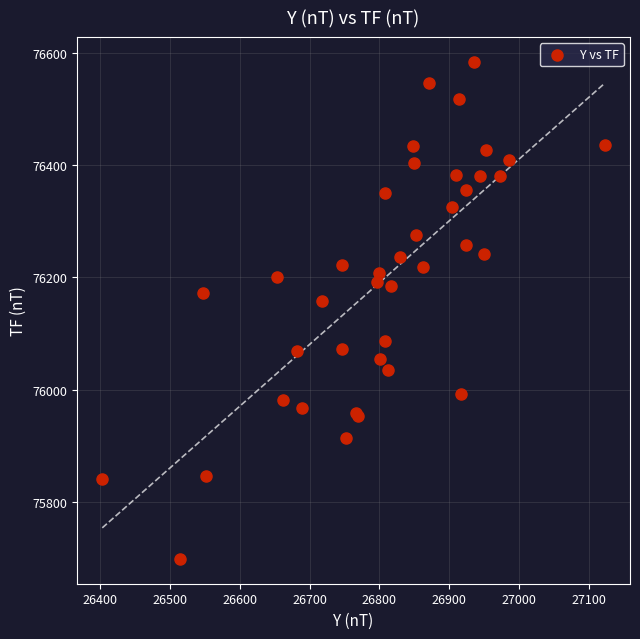

What Y value in the scatter plot is closest to 76141?

76157.2